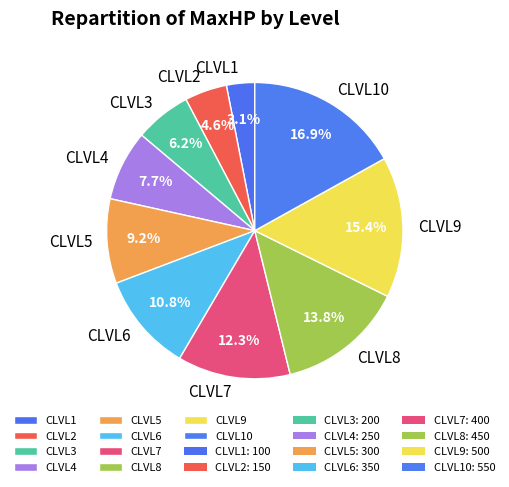

What percentage is the CLVL6 slice, to the nearest percent?

11%